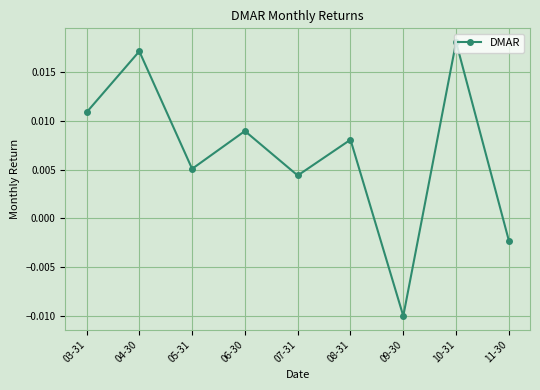

How many data points does each series have?

9